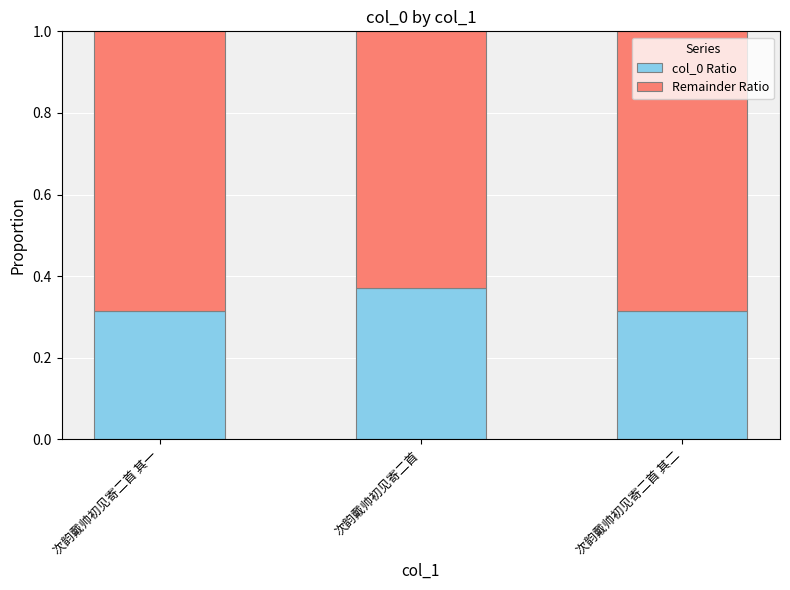

How many bars are there in total?

3